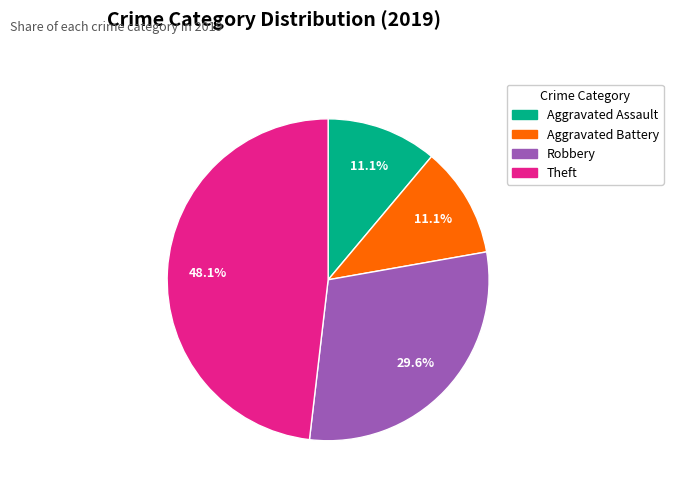

Which category has the biggest portion of the pie?

Theft